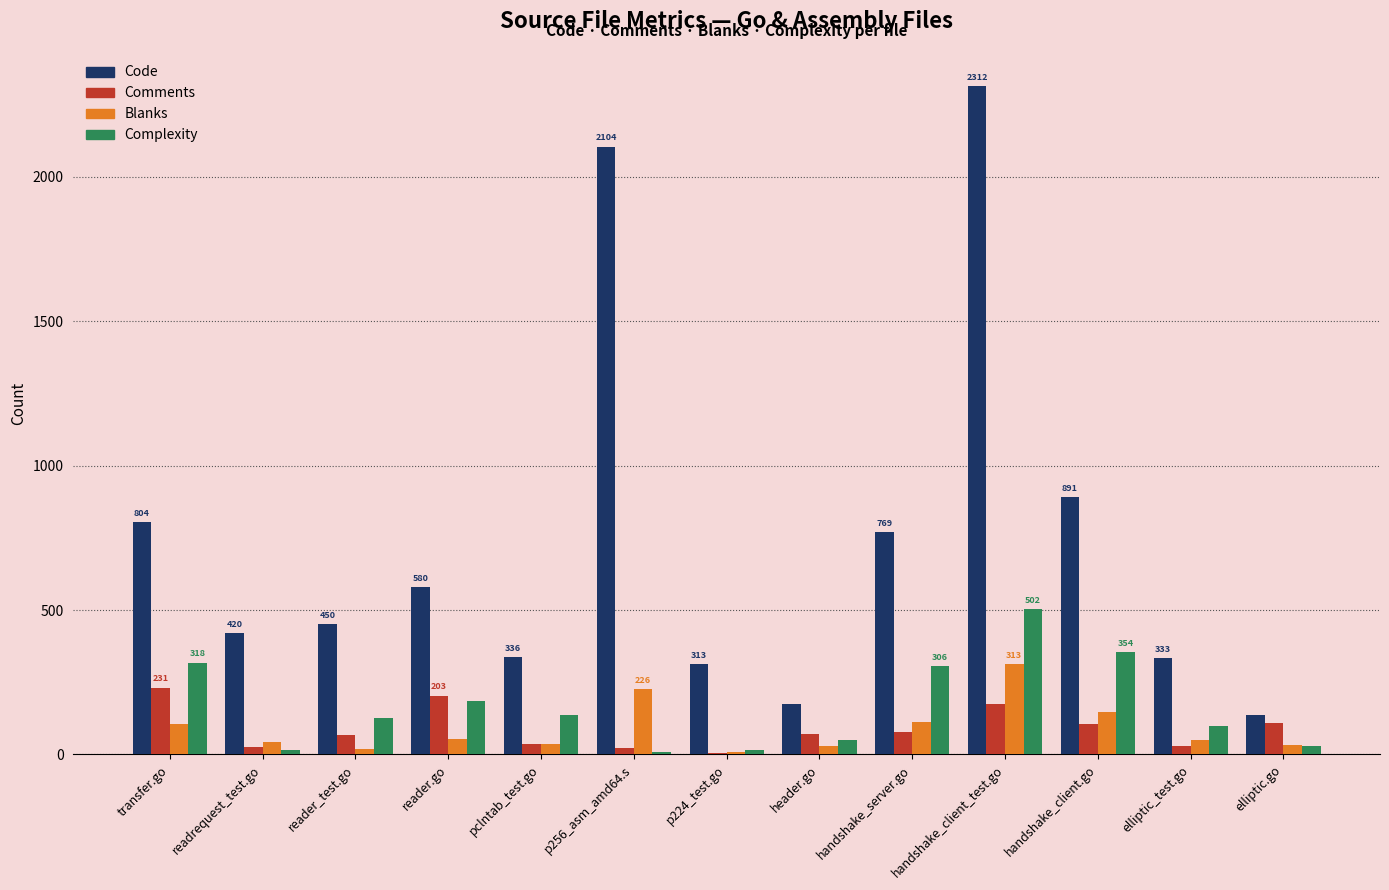

At which label does Comments reach its peak?

transfer.go